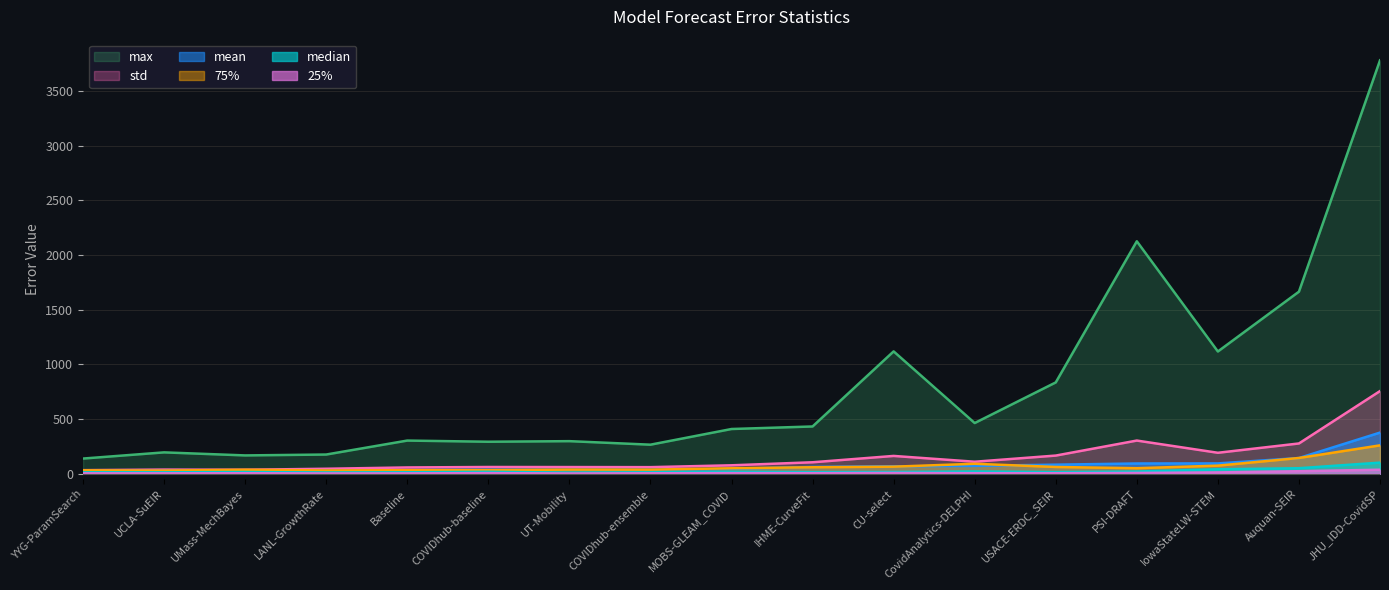

What is the maximum value for median?

101.0